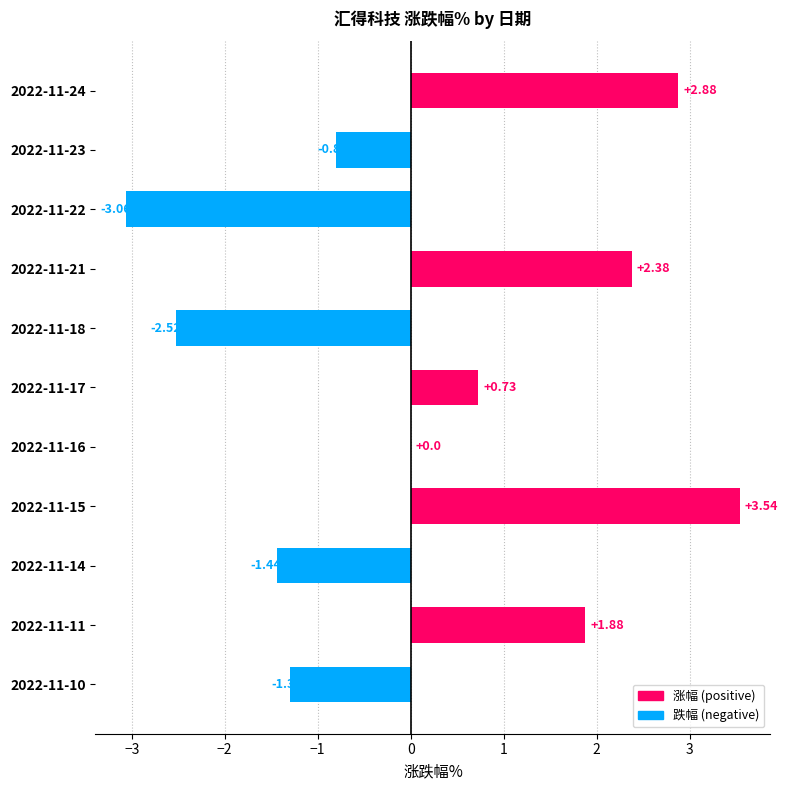

What is the sum of all values?

2.3